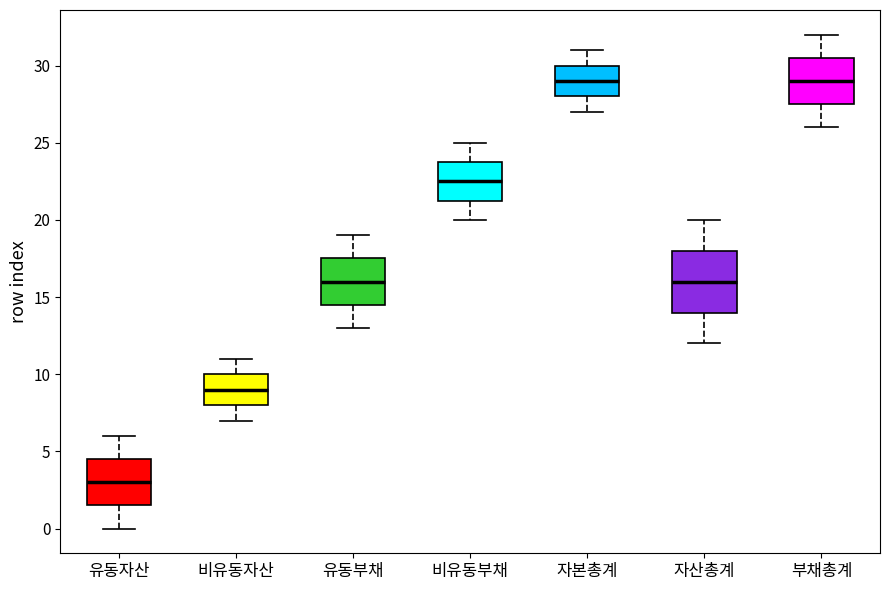

Where is the upper edge of the box for 유동부채 on the y-axis? The values are not printed on the chart, so give them approximately, as read against the axis.

17.5